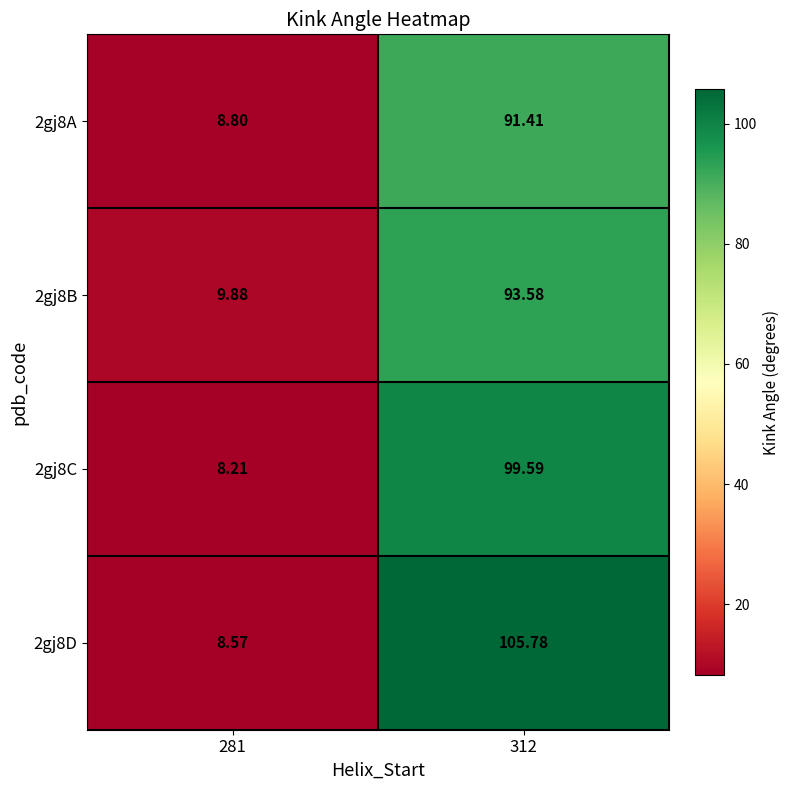

At which category is the sum across all series the highest?

312